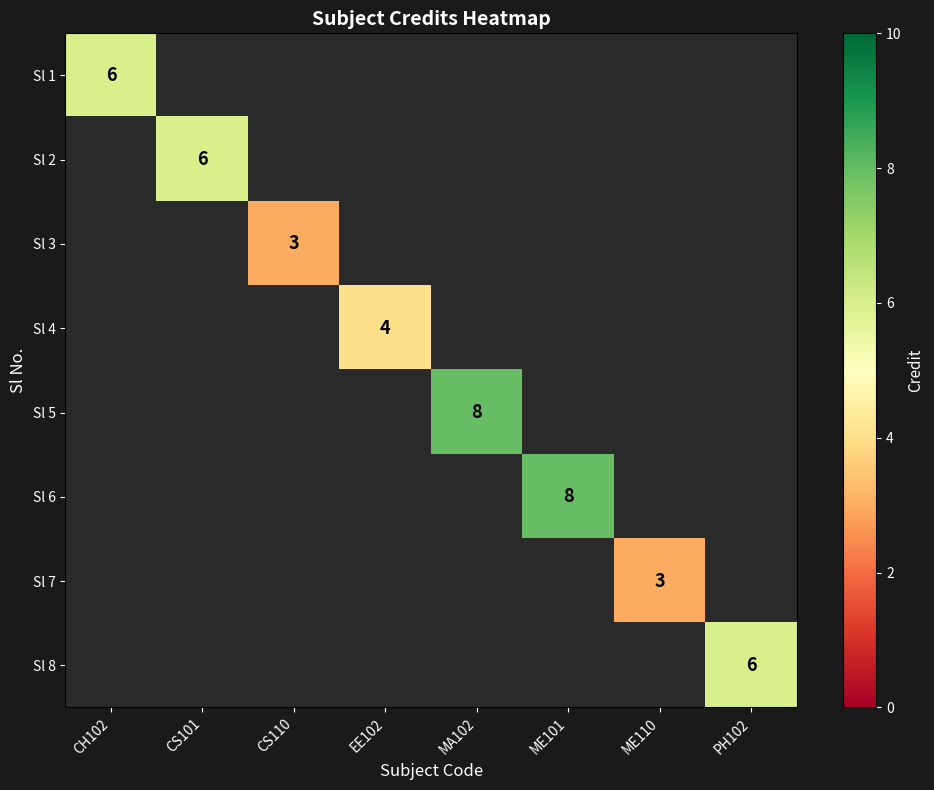

The Sl 2 series shows 6 at CS101. True or false?

True